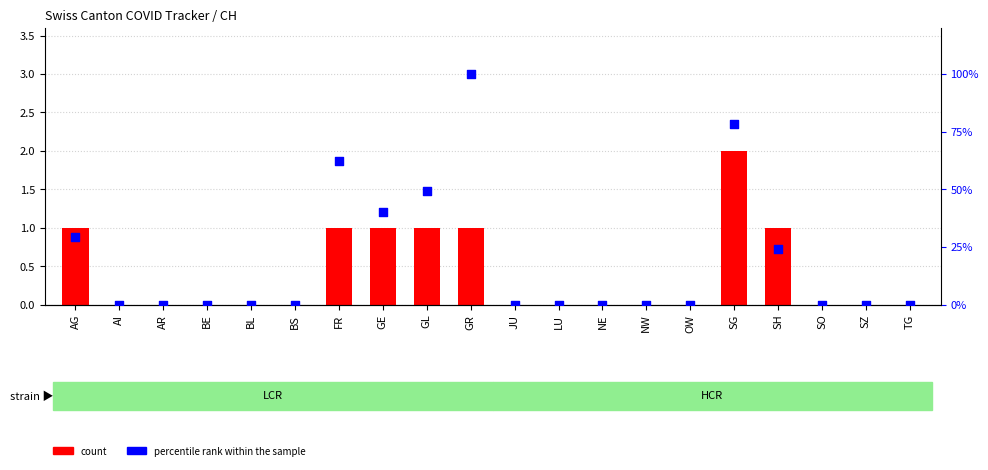

Which series has the widest spread of Y values?

percentile rank within the sample